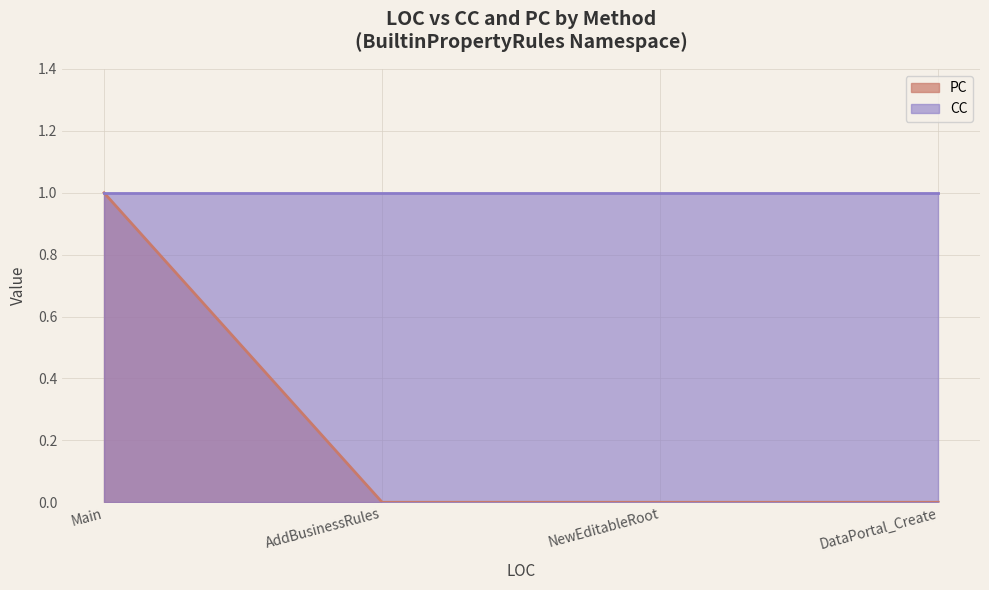

Count the values in the range 0 to 1.

4